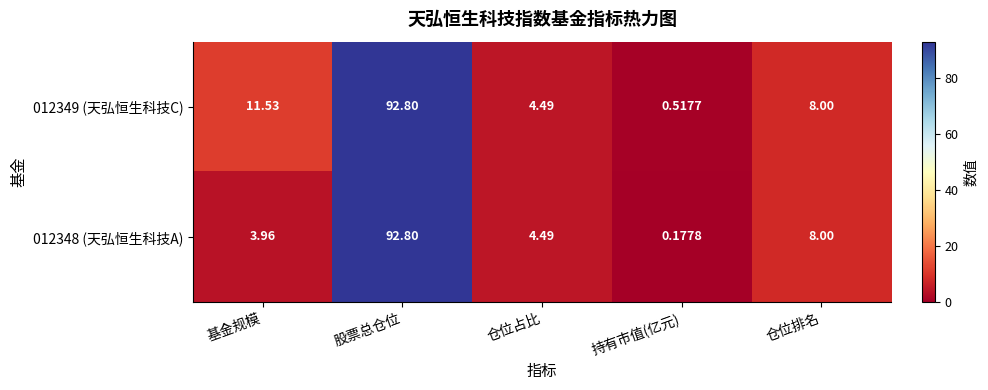

Rank the series by their average value, from highest to lowest.

012349 (天弘恒生科技C), 012348 (天弘恒生科技A)